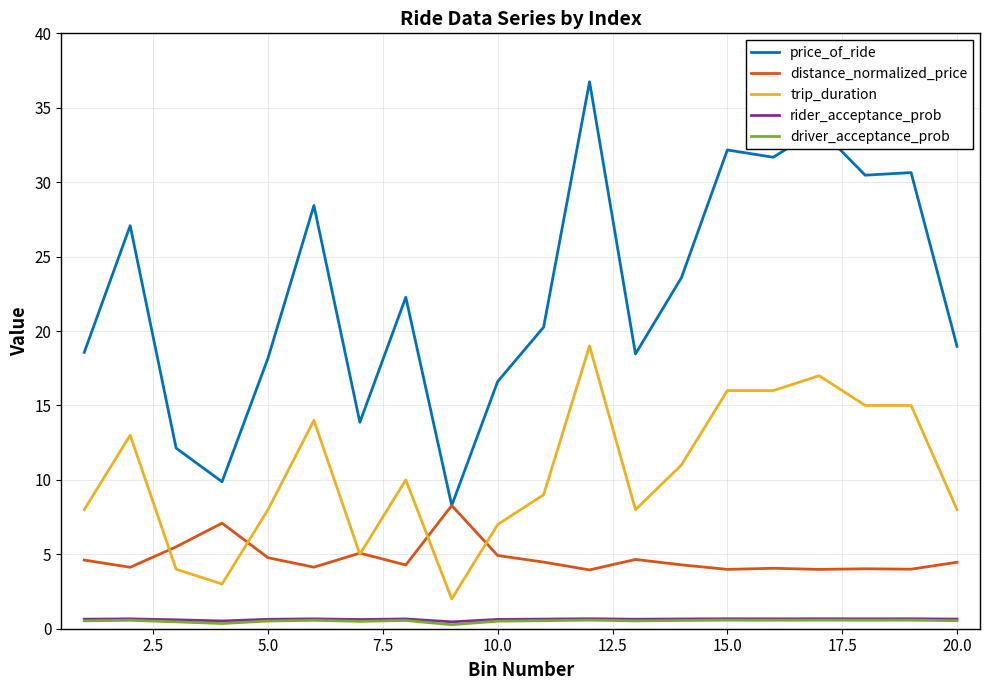

True or false: price_of_ride and trip_duration cross at least once.

False